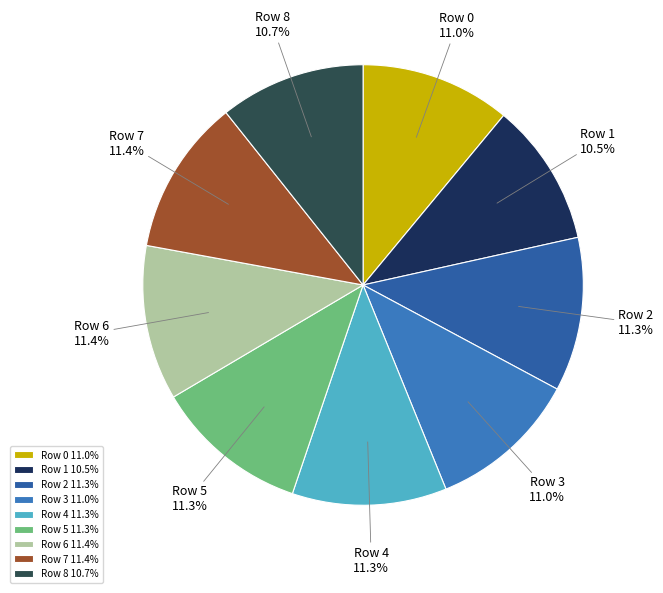

Does Row 3 represent more than half of the total?

No